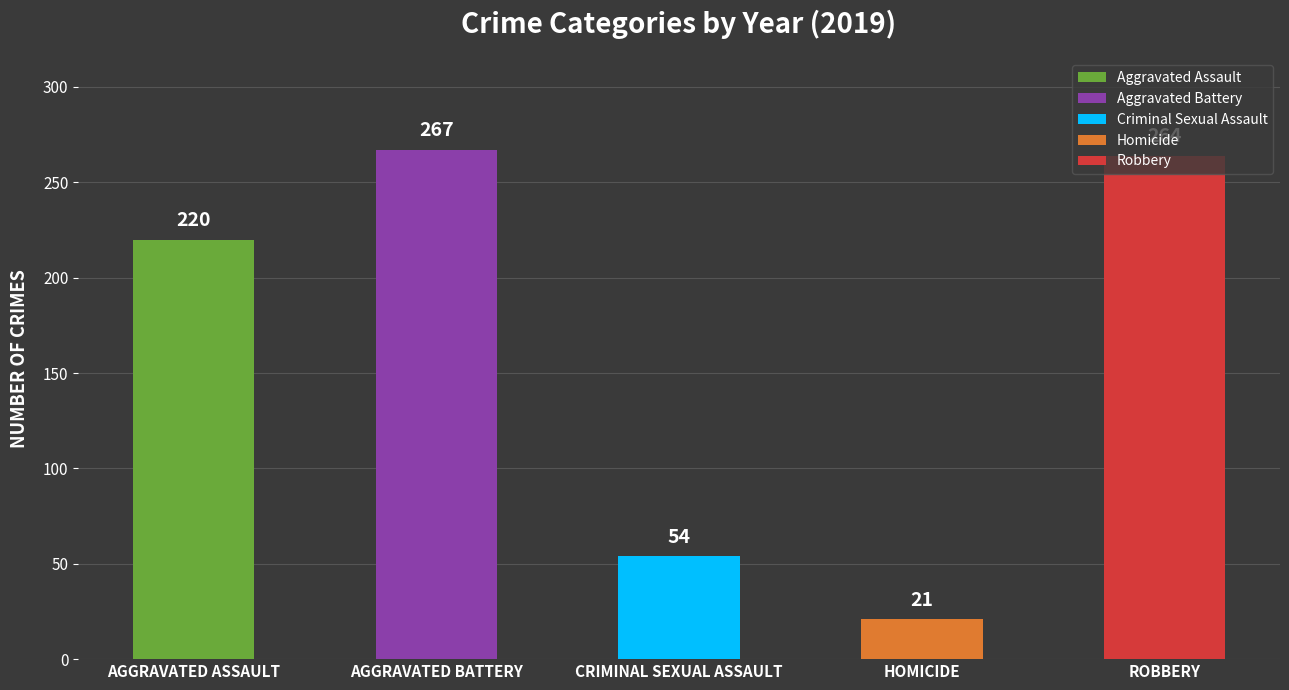

What are all the series names shown in the legend?

Aggravated Assault, Aggravated Battery, Criminal Sexual Assault, Homicide, Robbery